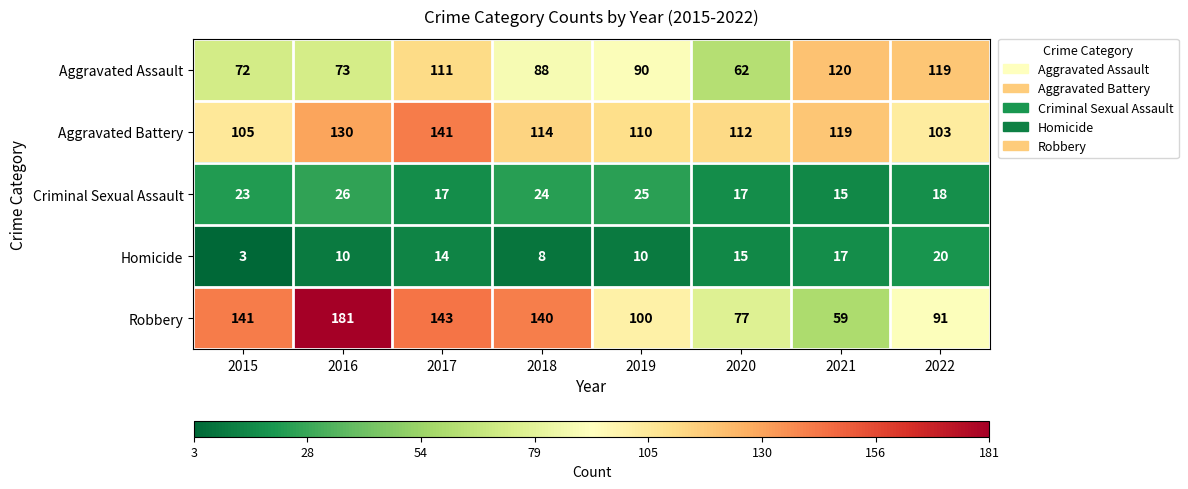

Which series changed the most between 2017 and 2021?

Robbery